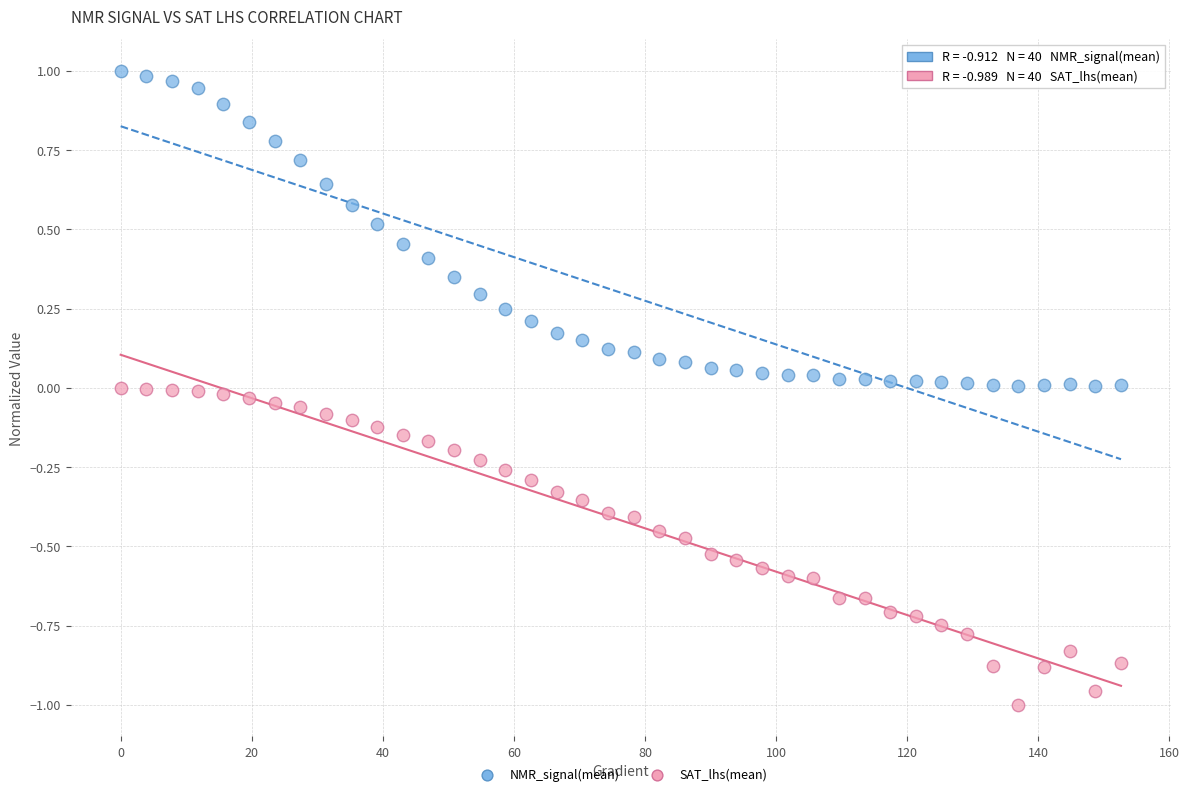

Which series reaches the minimum Y coordinate?

SAT_lhs(mean)